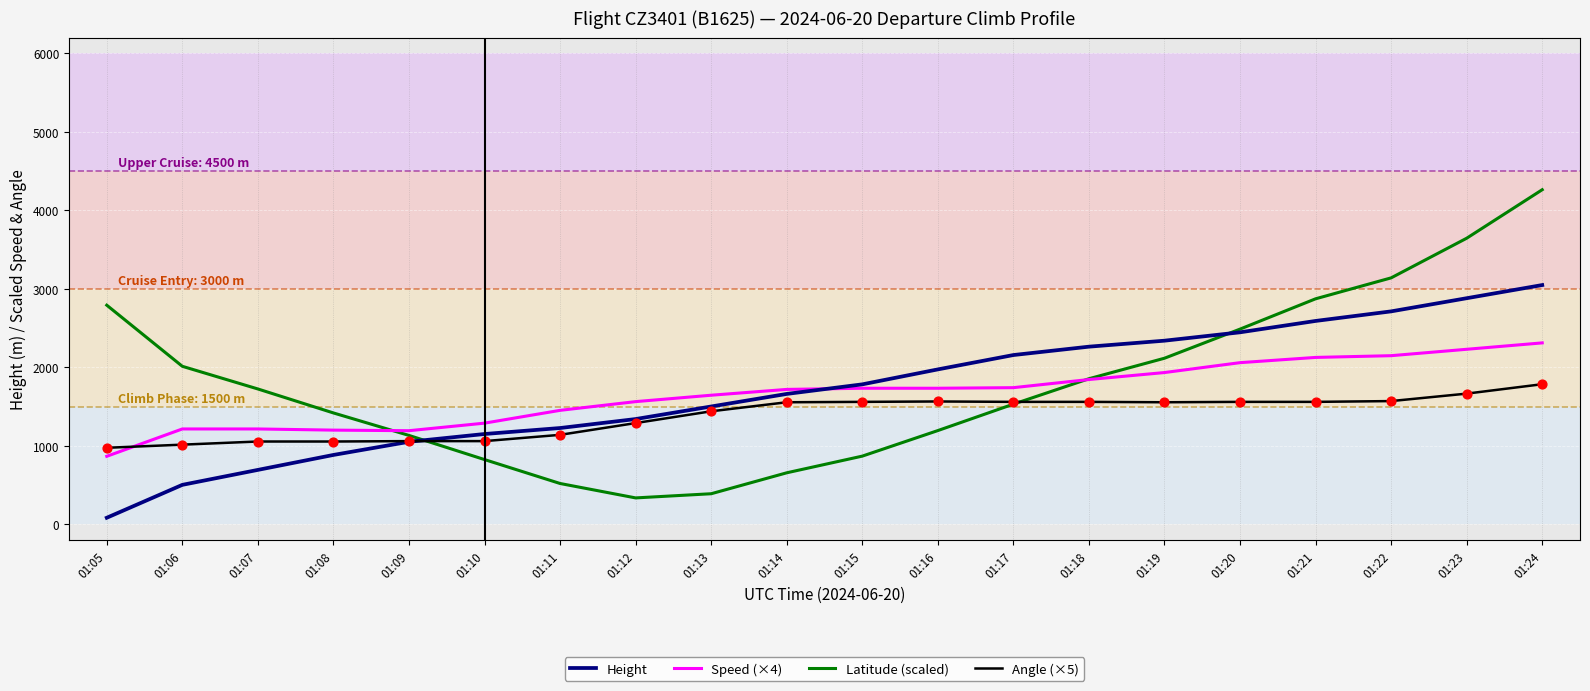

Which series has the largest total across all categories?

Latitude (scaled)